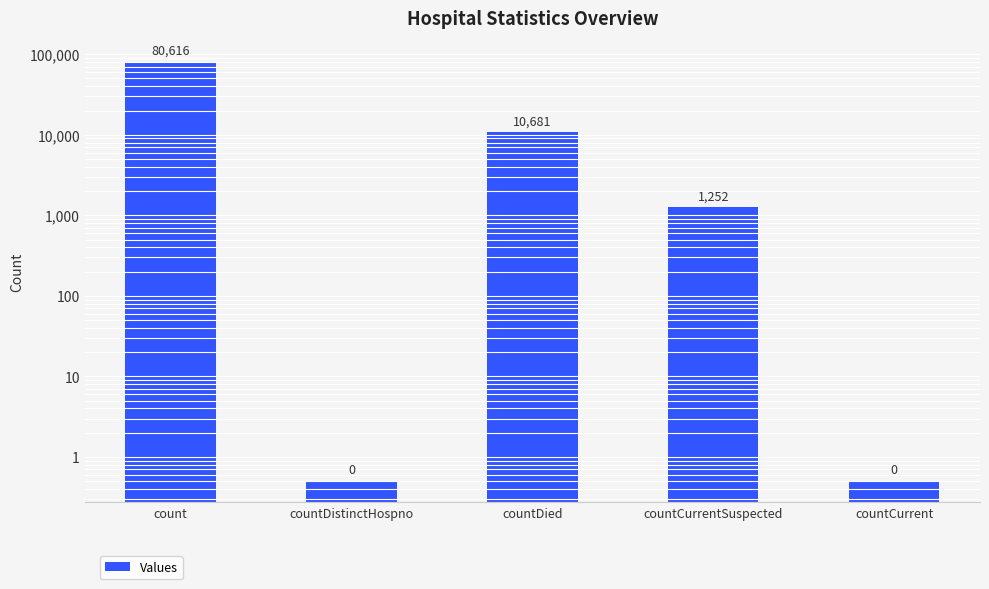

Between countDistinctHospno and count, which is larger?

count